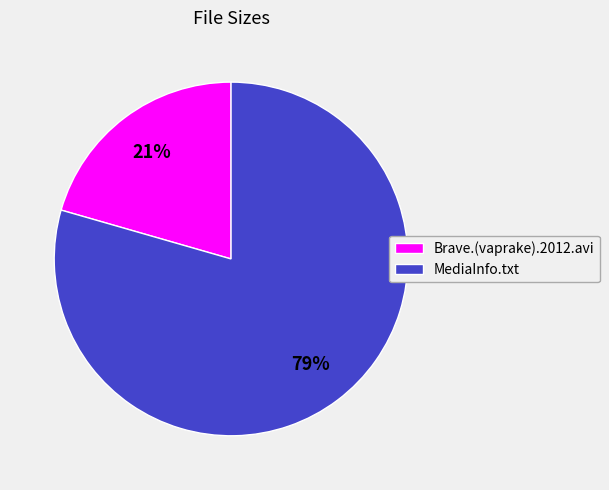

True or false: MediaInfo.txt accounts for 91% of the total.

False